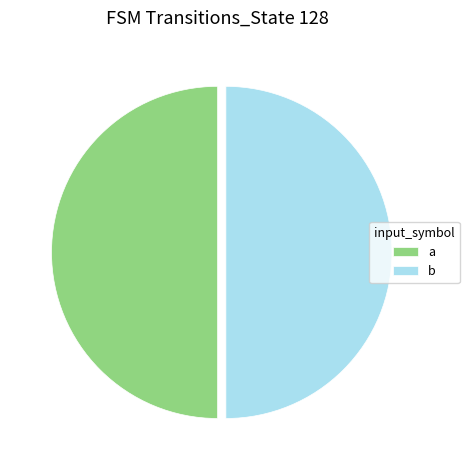

Is it true that b is 89% of the pie?

False